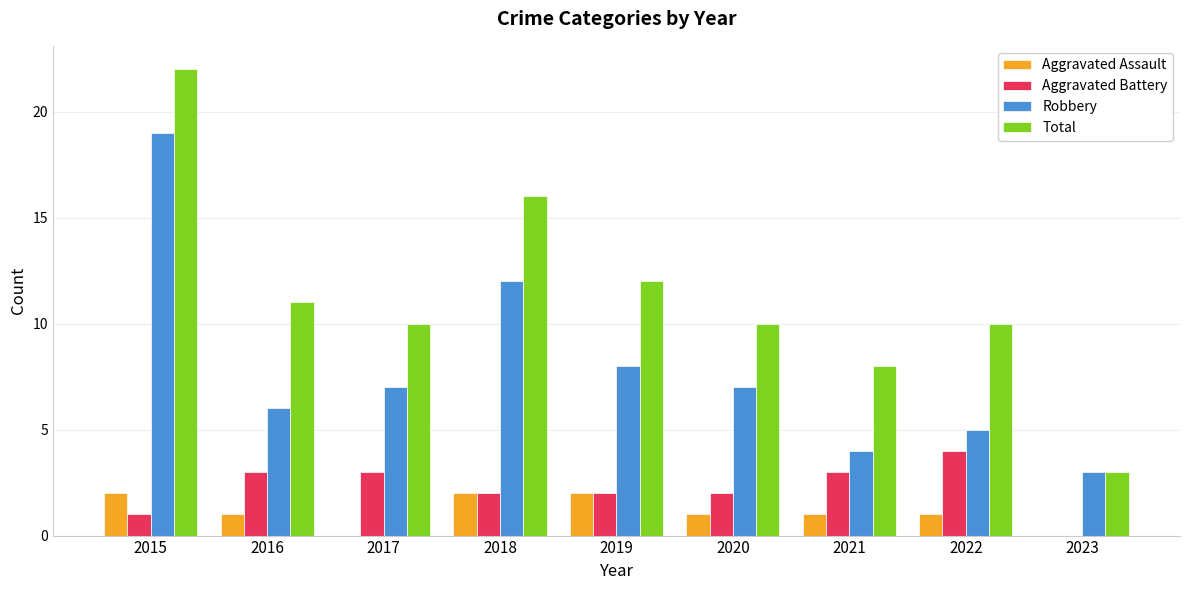

At which category is the sum across all series the highest?

2015